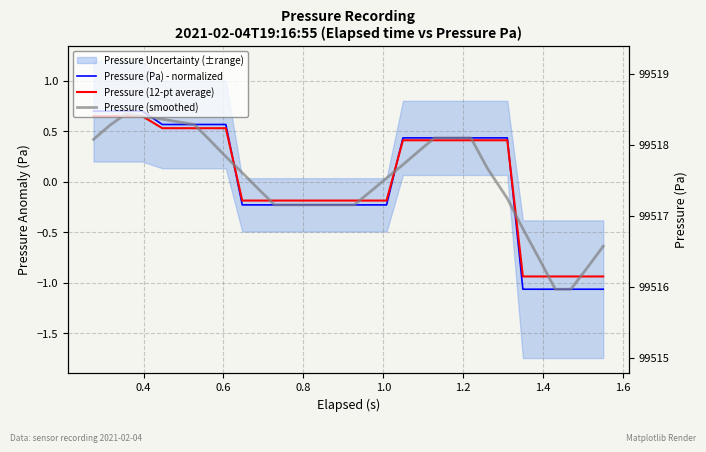

Which series has the largest range (max minus min)?

Pressure (Pa) - normalized